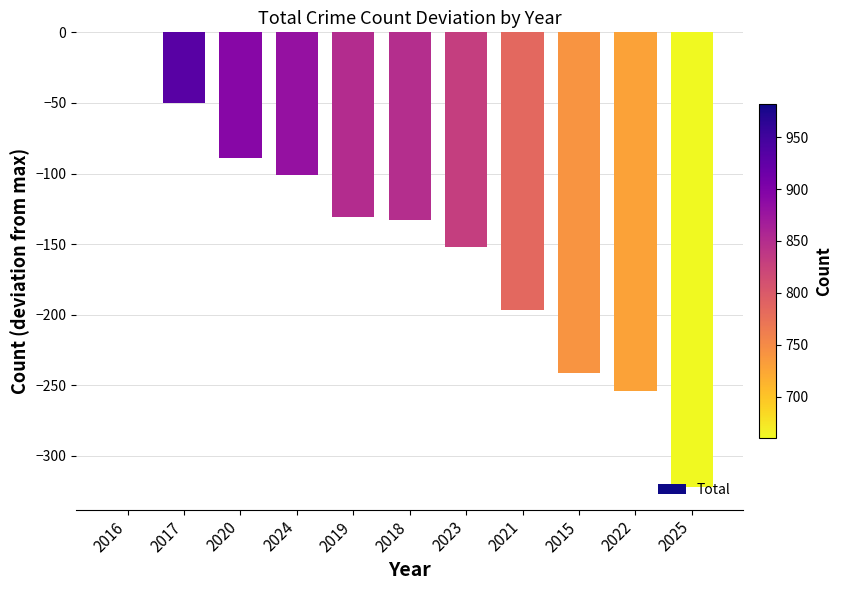

Reading left to right, extract all data points from this chart.

0	-50	-89	-101	-131	-133	-152	-197	-241	-254	-322